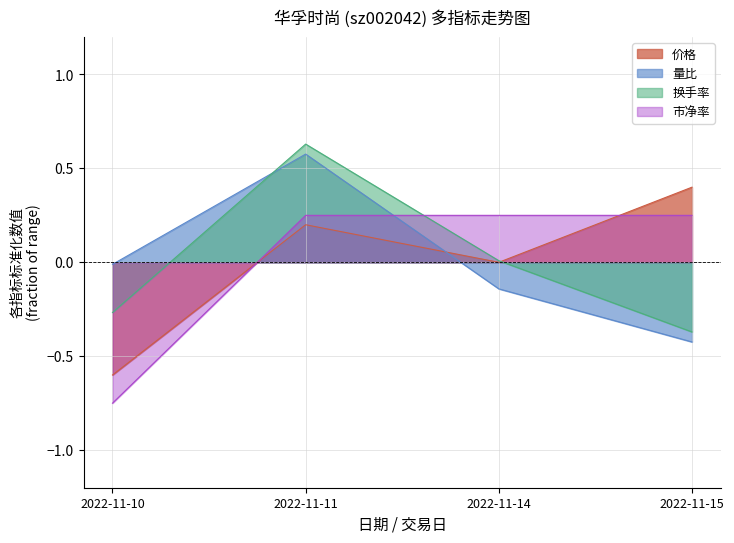

Which series ends up on top after the final intersection of 价格 and 量比?

价格